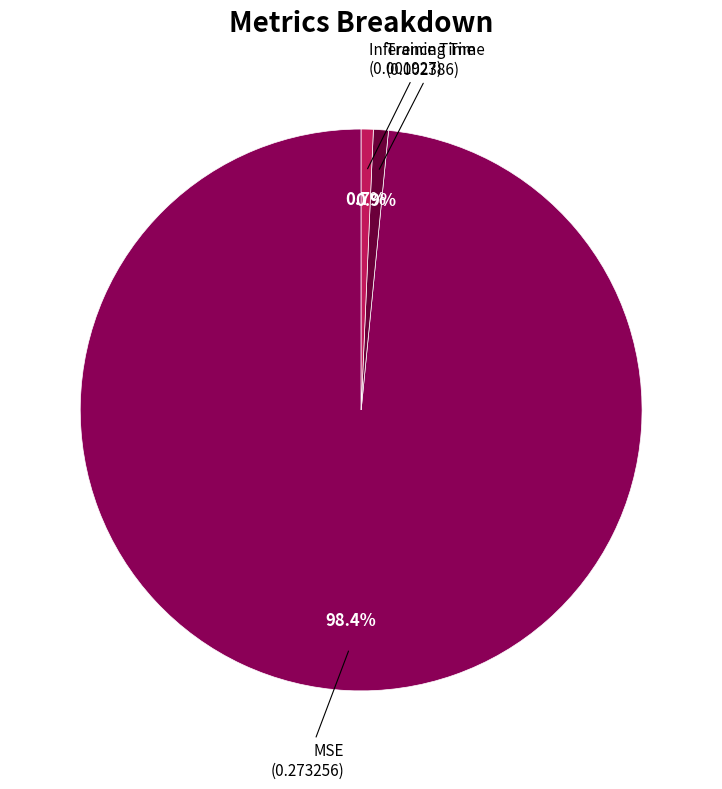

To the nearest percent, what percentage of the pie is MSE?

98%